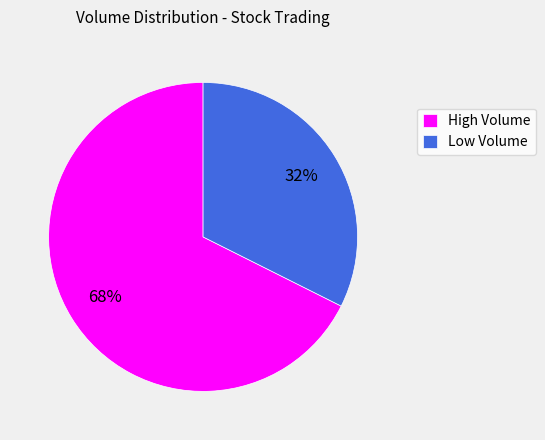

Which slice is the largest?

High Volume